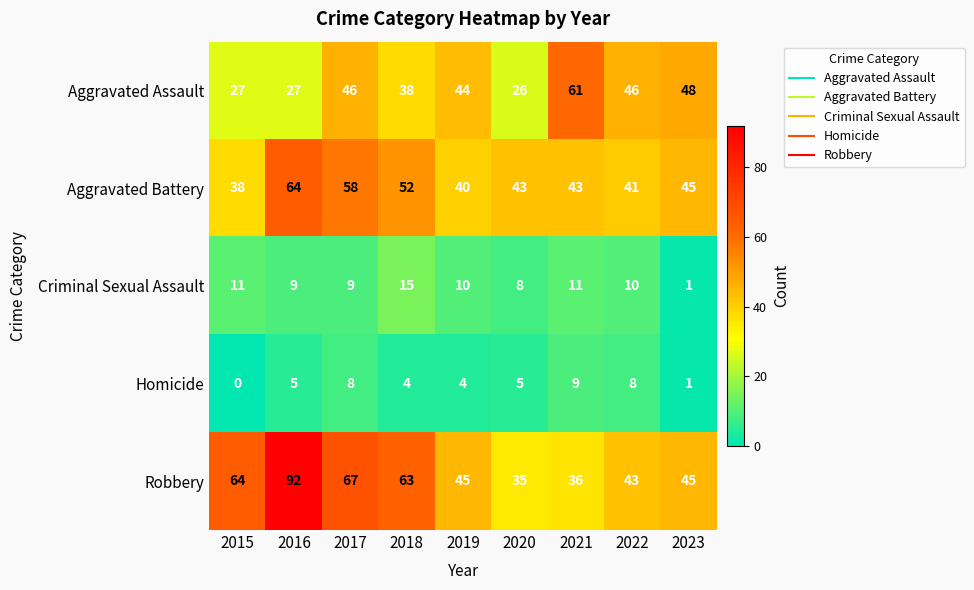

What is the spread (max minus min) of values at 2018?

59